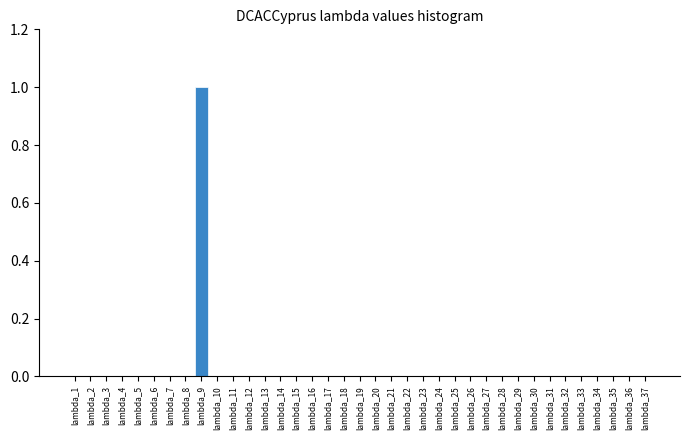

Is it true that the value at lambda_21 is 0?

True